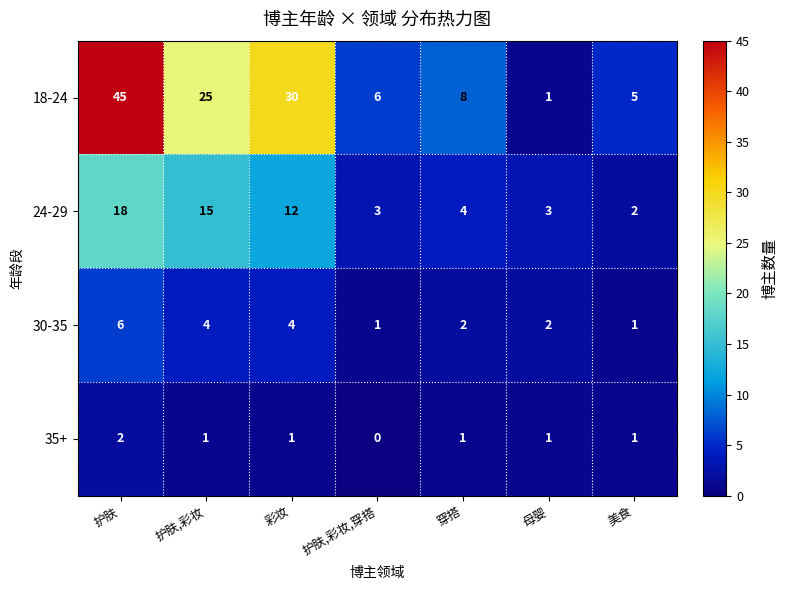

At which category does the chart reach its peak across all series?

护肤